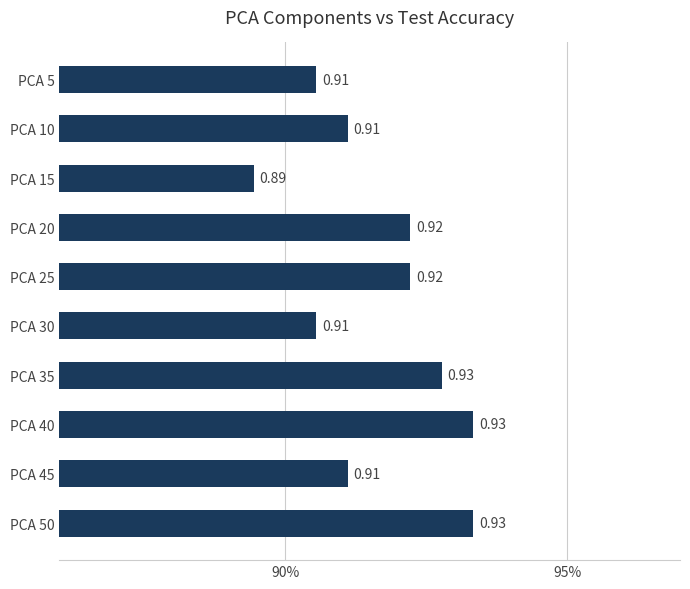

Are the bars horizontal?

Yes